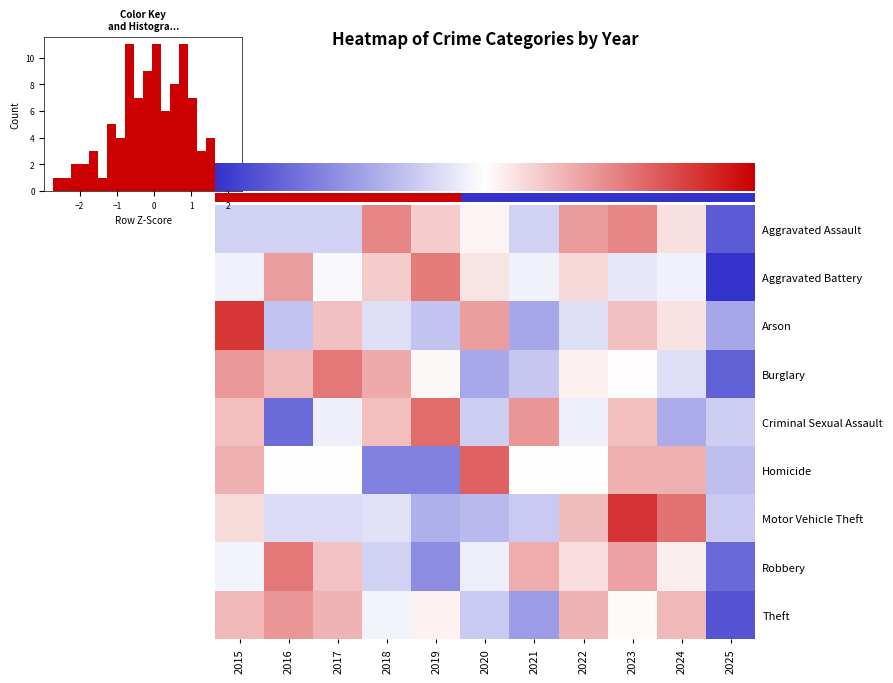

At which label is Burglary closest to 0?

2023